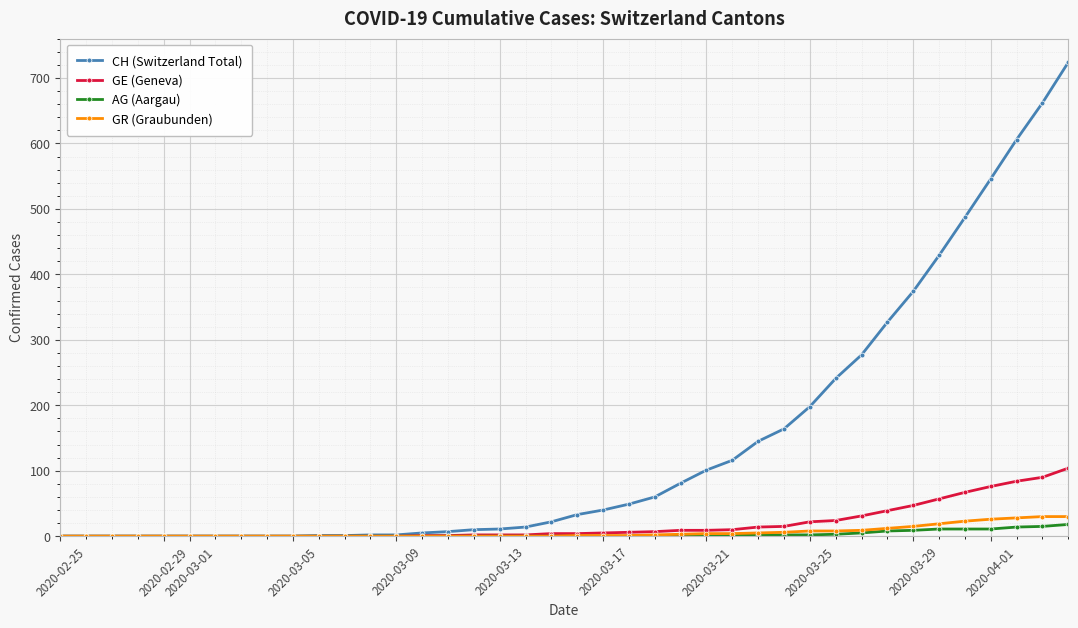

How many series are shown in this chart?

4